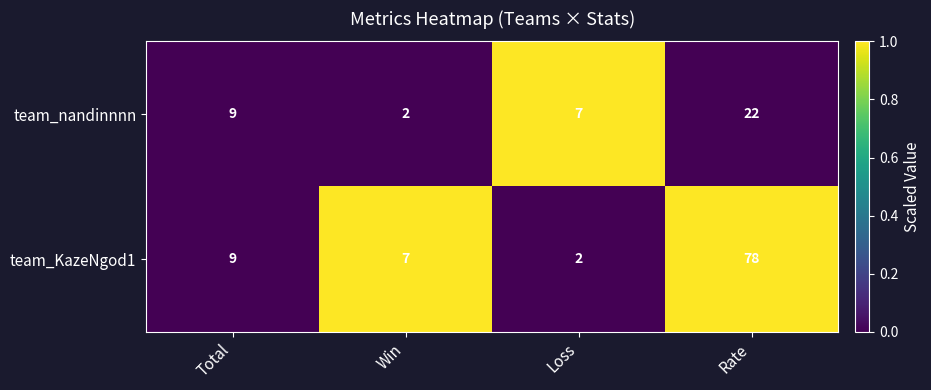

Which category has the highest value across all series?

Rate